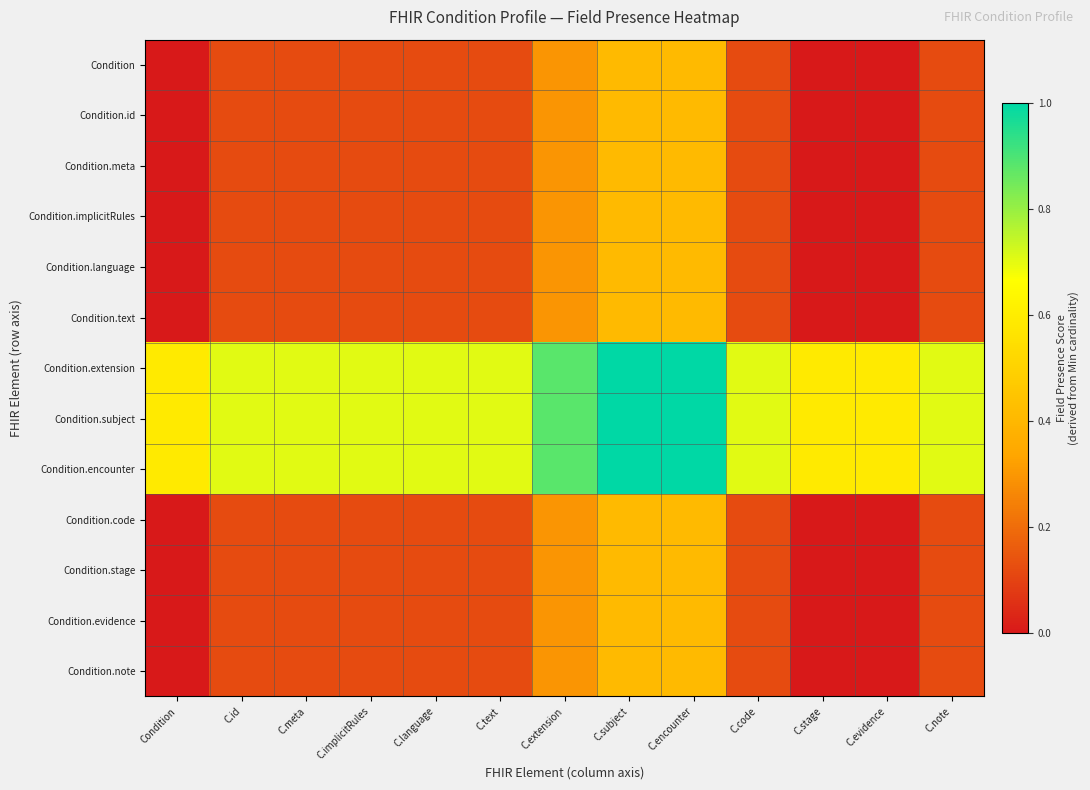

Reading left to right, what are all the values shown in this chart?

Condition: Condition=0.0	C.id=0.1	C.meta=0.1	C.implicitRules=0.1	C.language=0.1	C.text=0.1	C.extension=0.3	C.subject=0.4	C.encounter=0.4	C.code=0.1	C.stage=0.0	C.evidence=0.0	C.note=0.1
Condition.id: Condition=0.0	C.id=0.1	C.meta=0.1	C.implicitRules=0.1	C.language=0.1	C.text=0.1	C.extension=0.3	C.subject=0.4	C.encounter=0.4	C.code=0.1	C.stage=0.0	C.evidence=0.0	C.note=0.1
Condition.meta: Condition=0.0	C.id=0.1	C.meta=0.1	C.implicitRules=0.1	C.language=0.1	C.text=0.1	C.extension=0.3	C.subject=0.4	C.encounter=0.4	C.code=0.1	C.stage=0.0	C.evidence=0.0	C.note=0.1
Condition.implicitRules: Condition=0.0	C.id=0.1	C.meta=0.1	C.implicitRules=0.1	C.language=0.1	C.text=0.1	C.extension=0.3	C.subject=0.4	C.encounter=0.4	C.code=0.1	C.stage=0.0	C.evidence=0.0	C.note=0.1
Condition.language: Condition=0.0	C.id=0.1	C.meta=0.1	C.implicitRules=0.1	C.language=0.1	C.text=0.1	C.extension=0.3	C.subject=0.4	C.encounter=0.4	C.code=0.1	C.stage=0.0	C.evidence=0.0	C.note=0.1
Condition.text: Condition=0.0	C.id=0.1	C.meta=0.1	C.implicitRules=0.1	C.language=0.1	C.text=0.1	C.extension=0.3	C.subject=0.4	C.encounter=0.4	C.code=0.1	C.stage=0.0	C.evidence=0.0	C.note=0.1
Condition.extension: Condition=0.6	C.id=0.7	C.meta=0.7	C.implicitRules=0.7	C.language=0.7	C.text=0.7	C.extension=0.9	C.subject=1.0	C.encounter=1.0	C.code=0.7	C.stage=0.6	C.evidence=0.6	C.note=0.7
Condition.subject: Condition=0.6	C.id=0.7	C.meta=0.7	C.implicitRules=0.7	C.language=0.7	C.text=0.7	C.extension=0.9	C.subject=1.0	C.encounter=1.0	C.code=0.7	C.stage=0.6	C.evidence=0.6	C.note=0.7
Condition.encounter: Condition=0.6	C.id=0.7	C.meta=0.7	C.implicitRules=0.7	C.language=0.7	C.text=0.7	C.extension=0.9	C.subject=1.0	C.encounter=1.0	C.code=0.7	C.stage=0.6	C.evidence=0.6	C.note=0.7
Condition.code: Condition=0.0	C.id=0.1	C.meta=0.1	C.implicitRules=0.1	C.language=0.1	C.text=0.1	C.extension=0.3	C.subject=0.4	C.encounter=0.4	C.code=0.1	C.stage=0.0	C.evidence=0.0	C.note=0.1
Condition.stage: Condition=0.0	C.id=0.1	C.meta=0.1	C.implicitRules=0.1	C.language=0.1	C.text=0.1	C.extension=0.3	C.subject=0.4	C.encounter=0.4	C.code=0.1	C.stage=0.0	C.evidence=0.0	C.note=0.1
Condition.evidence: Condition=0.0	C.id=0.1	C.meta=0.1	C.implicitRules=0.1	C.language=0.1	C.text=0.1	C.extension=0.3	C.subject=0.4	C.encounter=0.4	C.code=0.1	C.stage=0.0	C.evidence=0.0	C.note=0.1
Condition.note: Condition=0.0	C.id=0.1	C.meta=0.1	C.implicitRules=0.1	C.language=0.1	C.text=0.1	C.extension=0.3	C.subject=0.4	C.encounter=0.4	C.code=0.1	C.stage=0.0	C.evidence=0.0	C.note=0.1